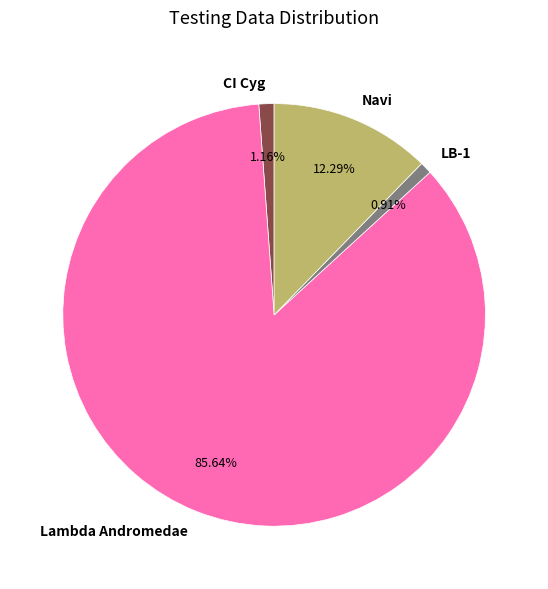

To the nearest percent, what is the average slice percentage?

25%